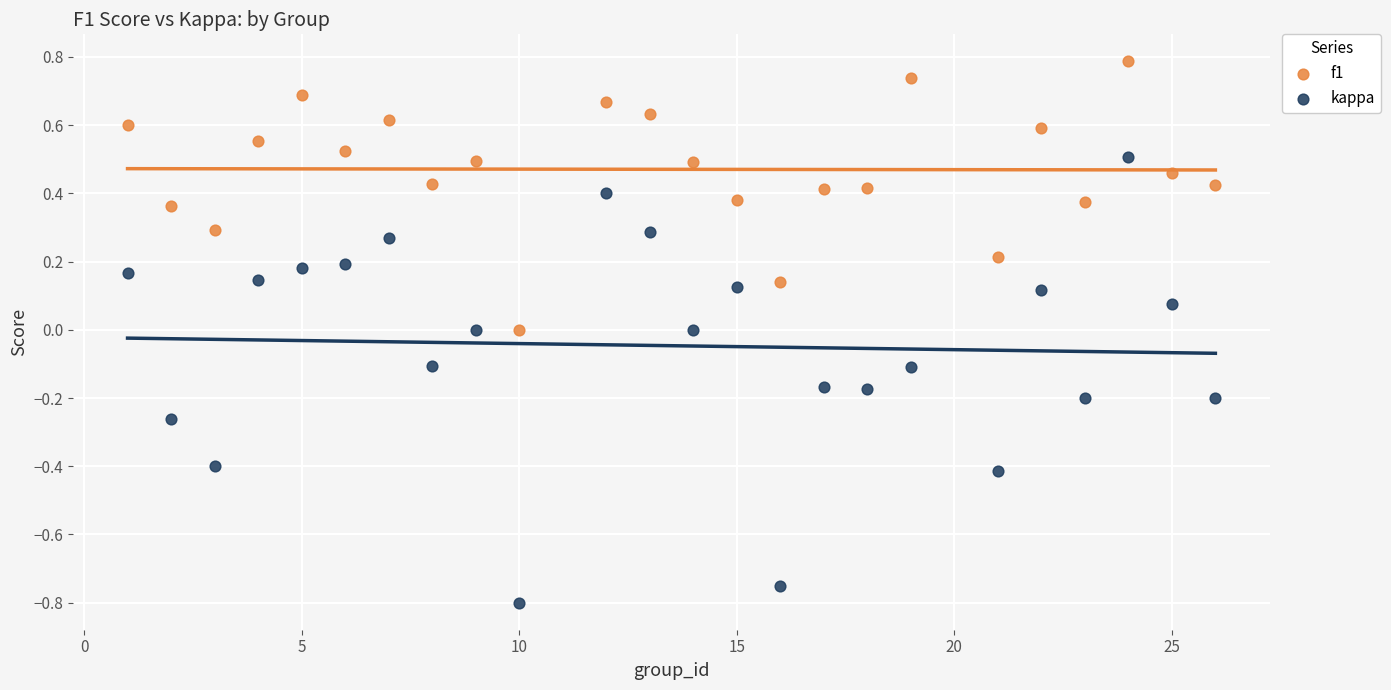

Which series reaches the minimum Y coordinate?

kappa